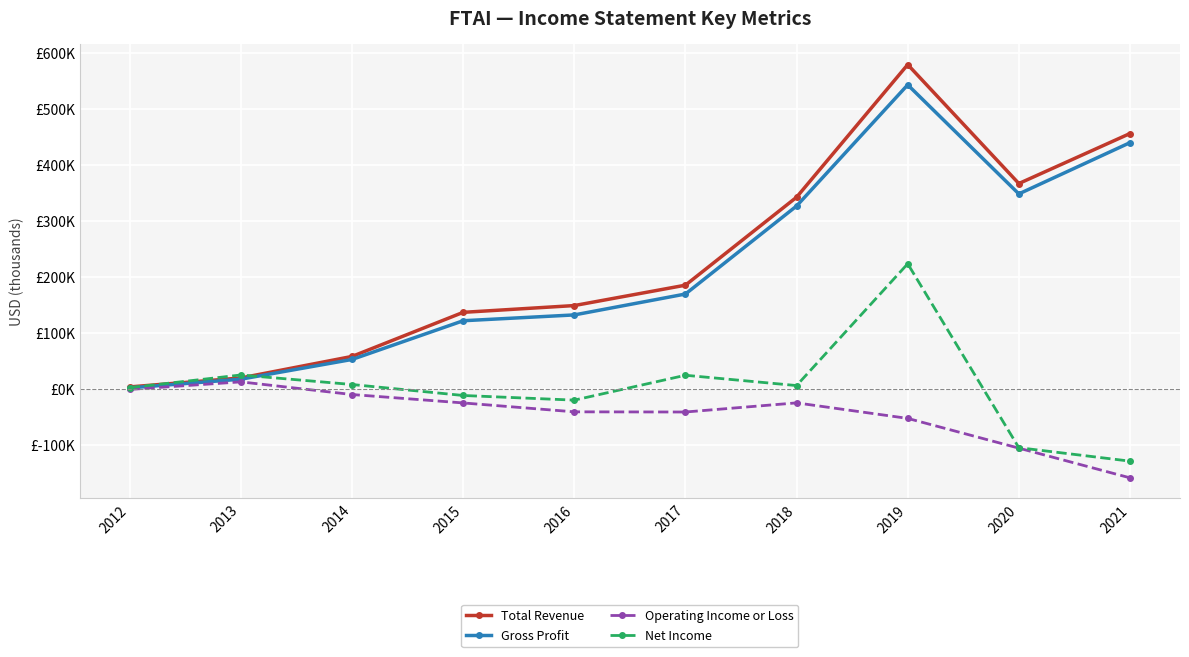

At which category is the sum across all series the highest?

2019